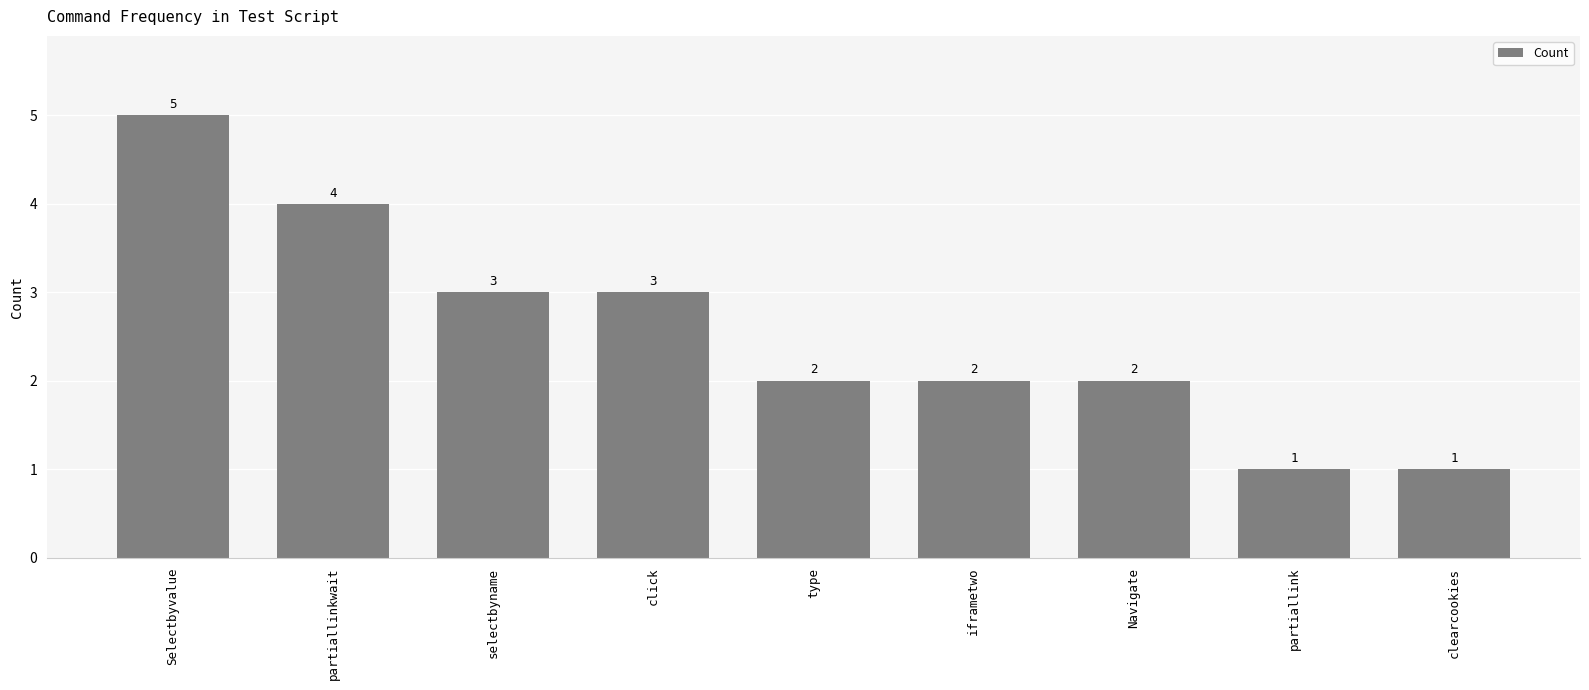

What is the sum of all values?

23